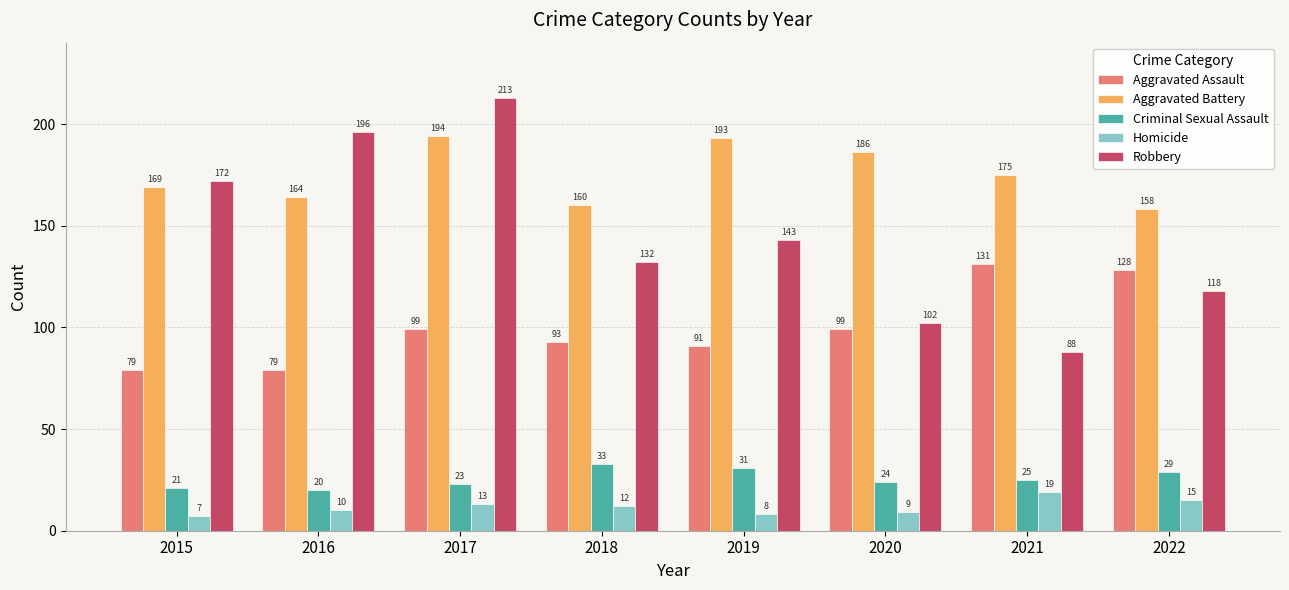

Which series has the largest total across all categories?

Aggravated Battery